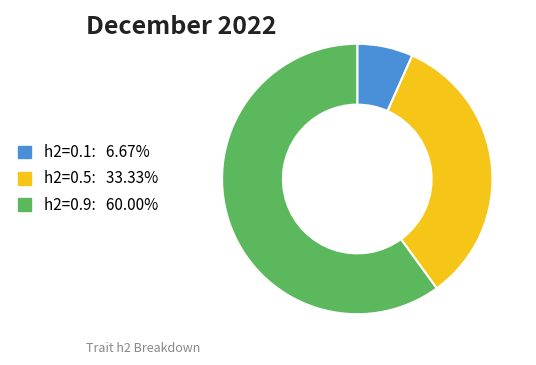

Does any single category account for the majority?

Yes